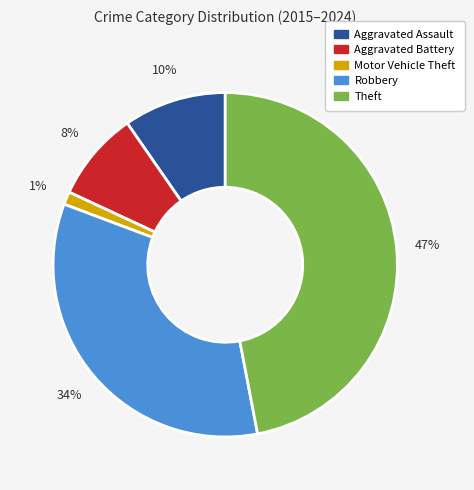

To the nearest percent, what is the average slice percentage?

20%